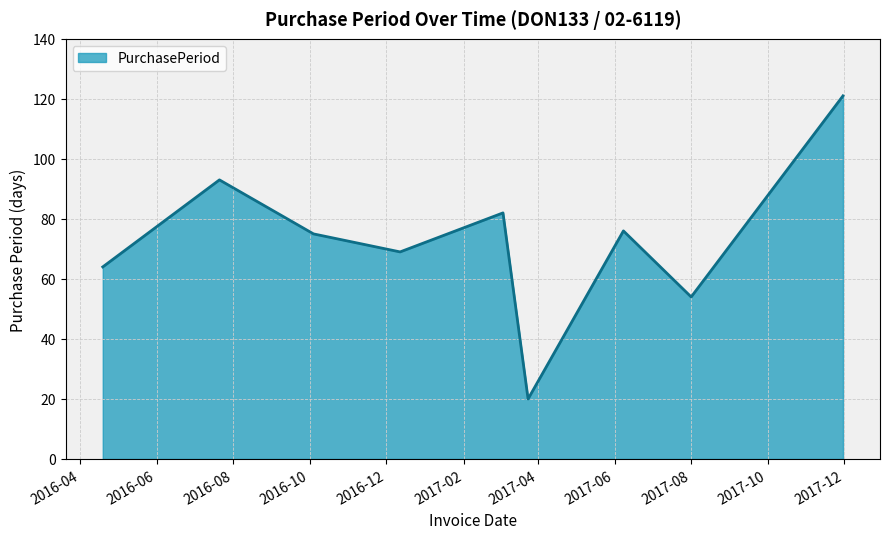

What is the maximum value shown in the chart?

121